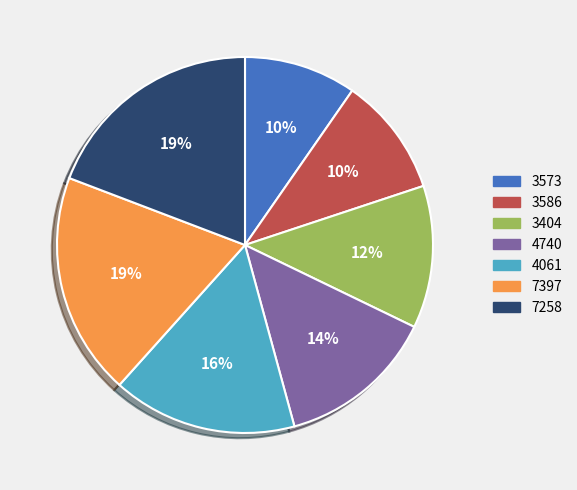

Count the number of slices in the pie.

7